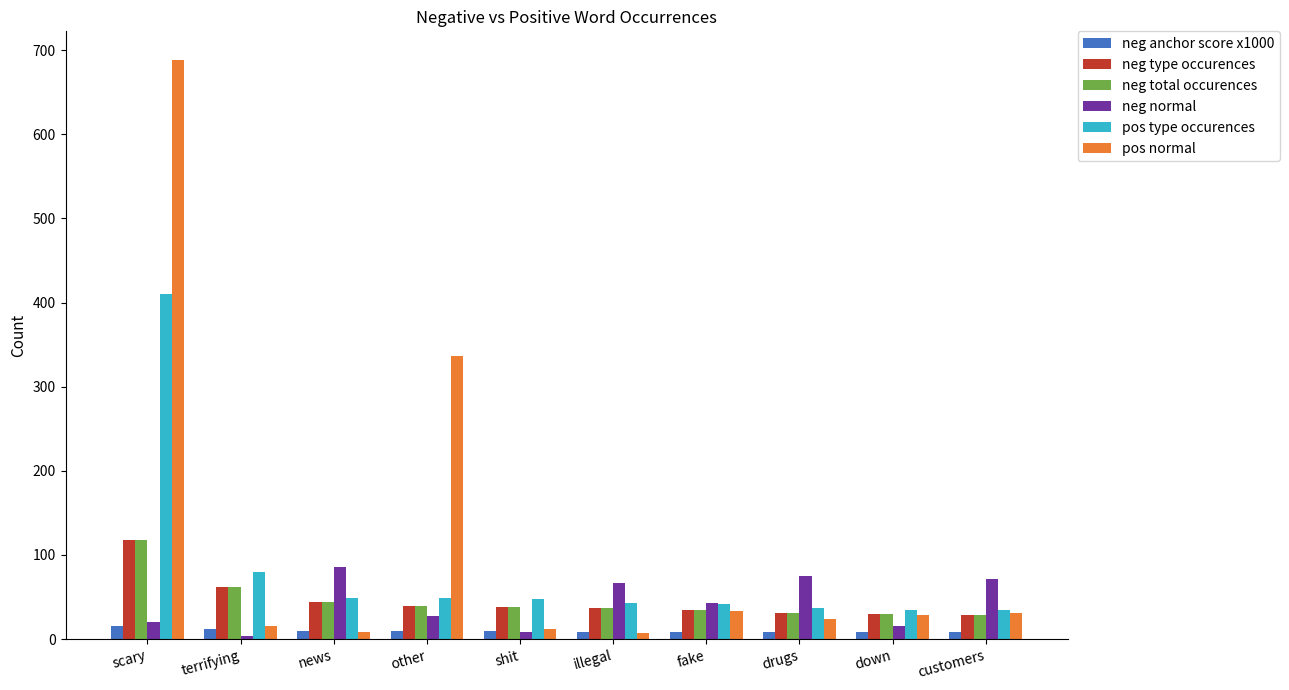

At which category does the chart reach its peak across all series?

scary